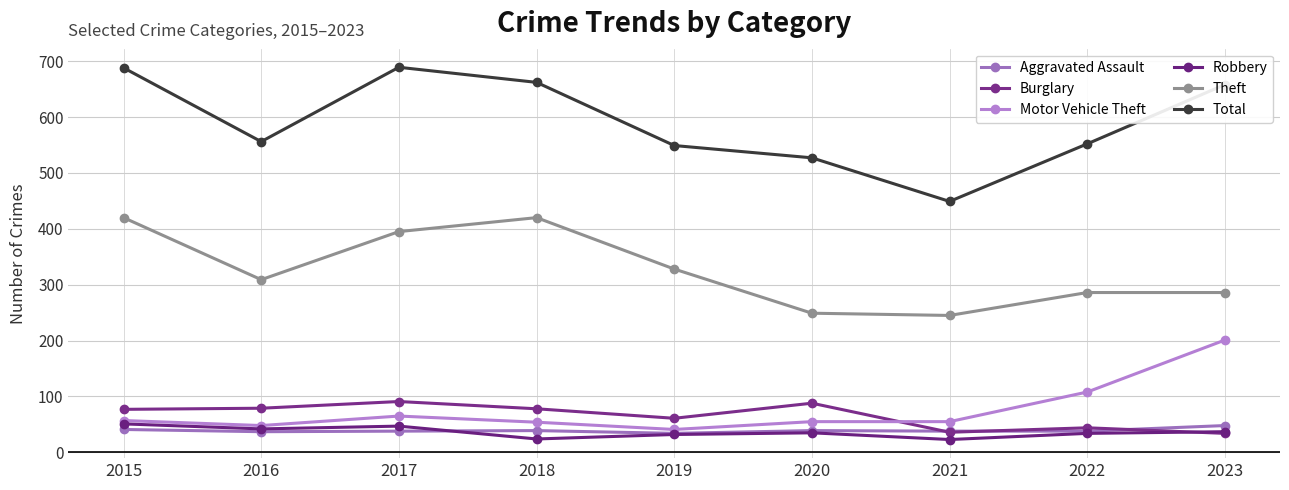

How many series are shown in this chart?

6